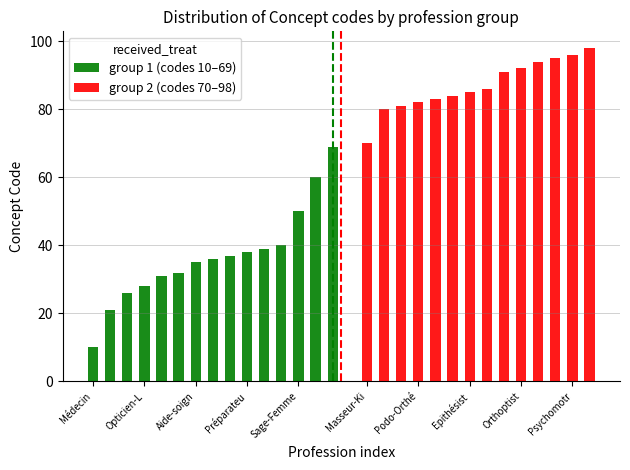

List the labels in order of value, largest first.

Manipulateur ERM, Psychomotricien, Diététicien, Ergothérapeute, Orthoptiste, Orthophoniste, Technicien de laboratoire médical, Epithésiste, Oculariste, Orthopédiste-Orthésiste, Podo-Orthésiste, Orthoprothésiste, Pédicure-Podologue, Masseur-Kinésithérapeute, Infirmier psychiatrique, Infirmier, Sage-Femme, Chirurgien-Dentiste, Préparateur en pharmacie (officine), Préparateur en pharmacie hospitalière, Auxiliaire de puériculture, Ambulancier, Aide-soignant, Physicien médical, Assistant dentaire, Opticien-Lunetier, Audioprothésiste, Pharmacien, Médecin